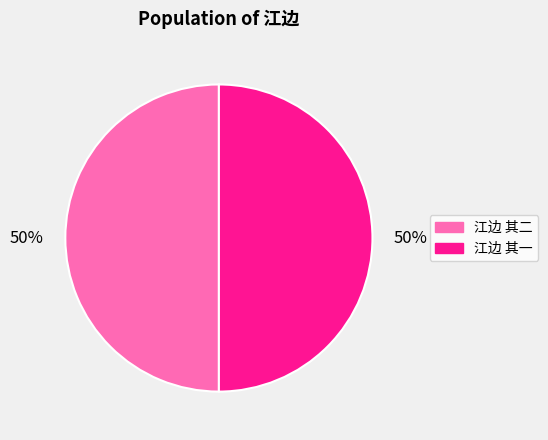

Combined, do 江边 其一 and 江边 其二 account for over 50%?

Yes